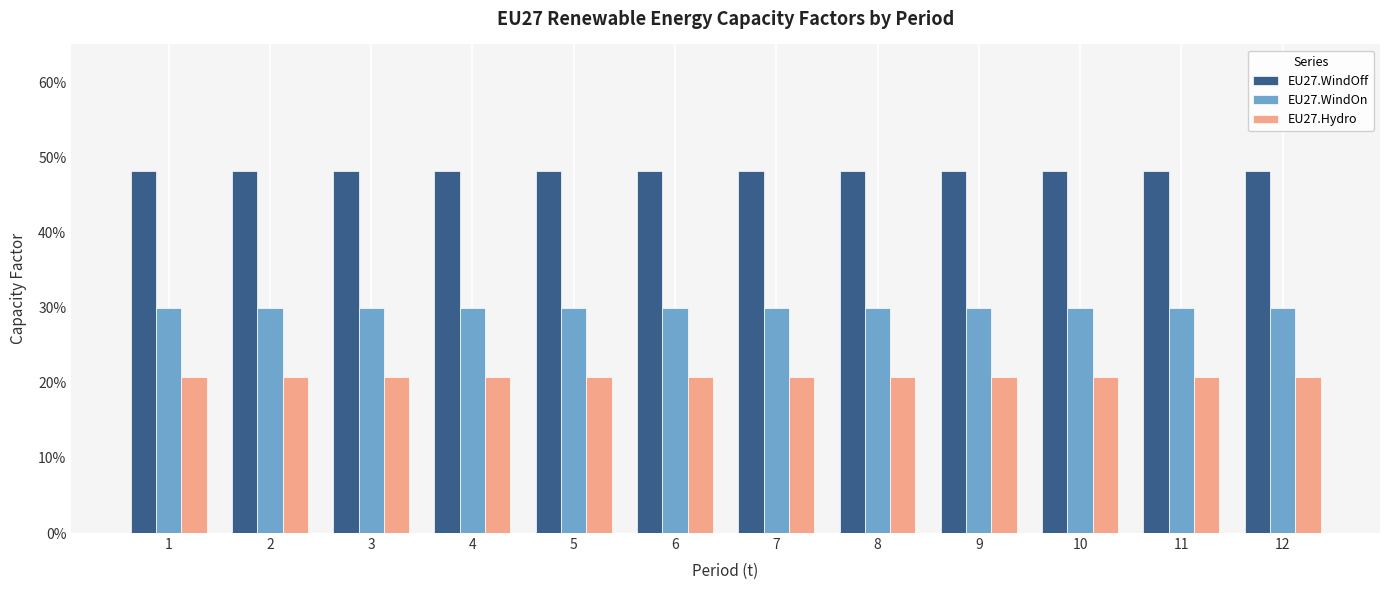

What are all the series names shown in the legend?

EU27.WindOff, EU27.WindOn, EU27.Hydro